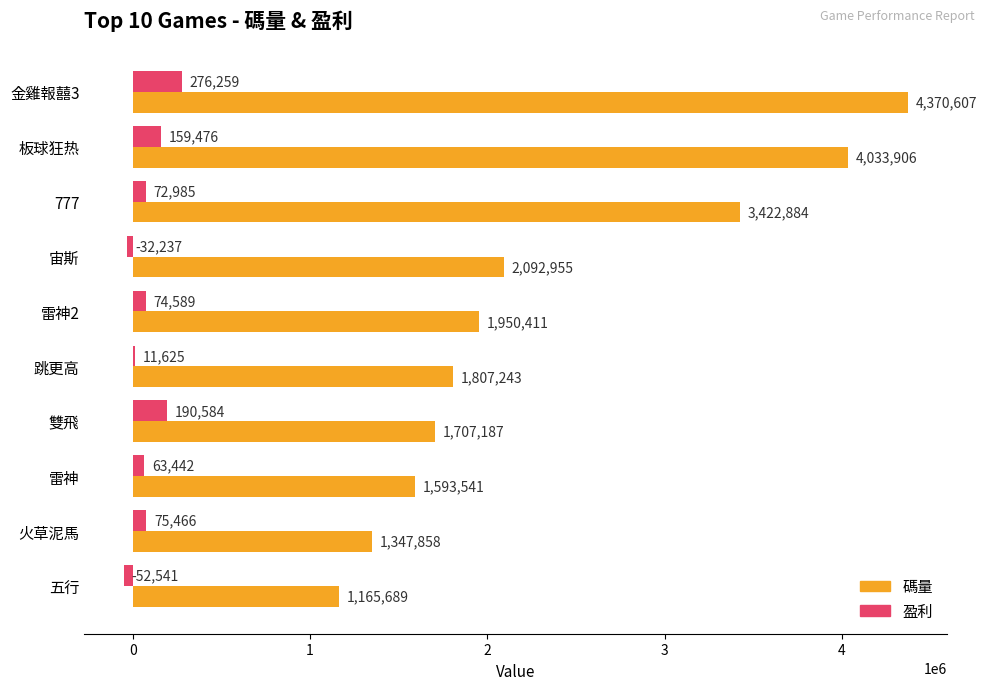

True or false: 盈利 has a value of 159476.1 at 板球狂热.

True